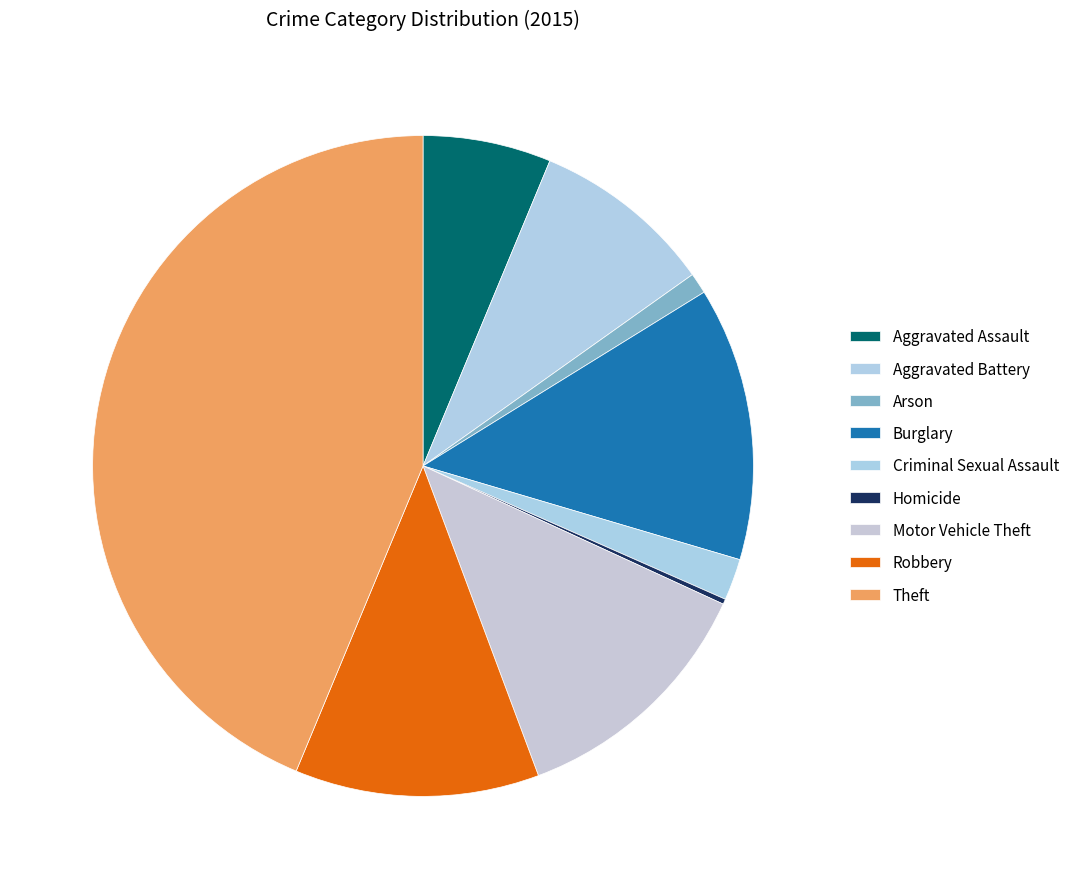

Approximately how many times larger is the value at Motor Vehicle Theft compared to Criminal Sexual Assault?

6.1